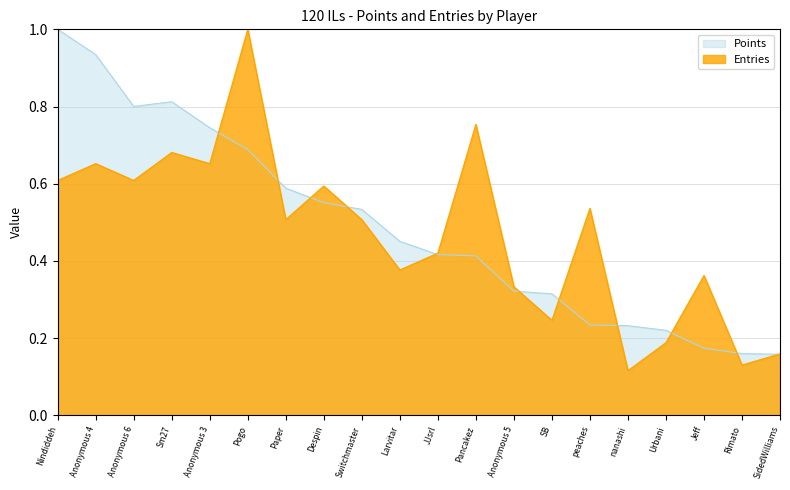

List the series in order of their overall mean, highest first.

Points, Entries